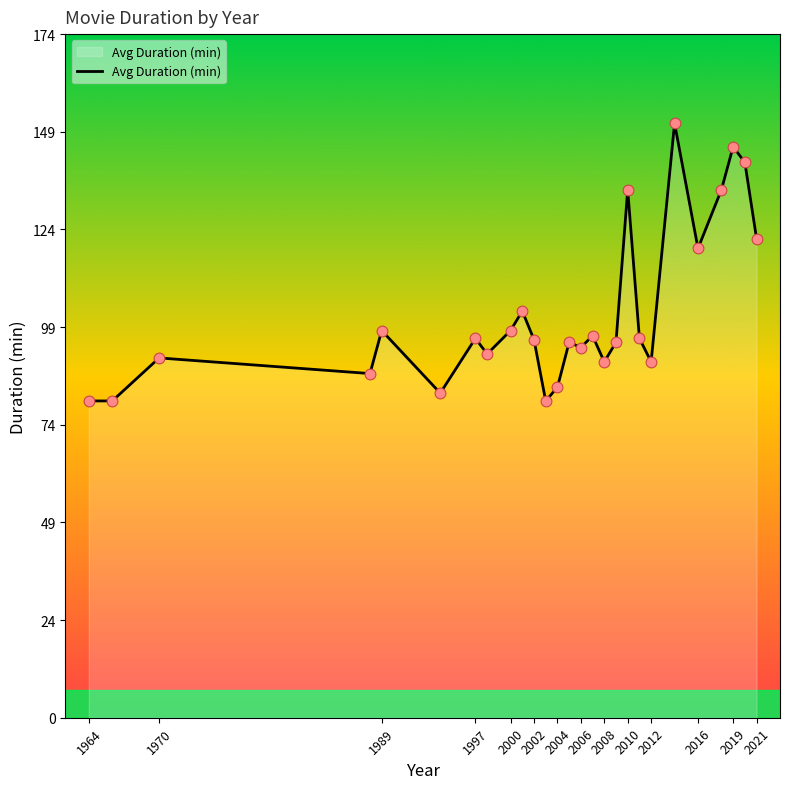

What is the maximum value shown in the chart?

152.0